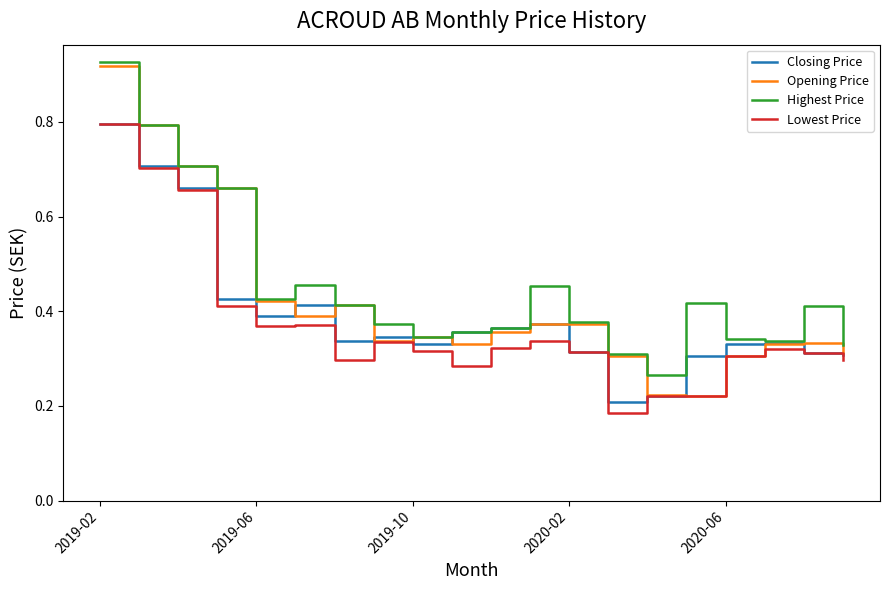

Which series has the widest spread of values?

Opening Price